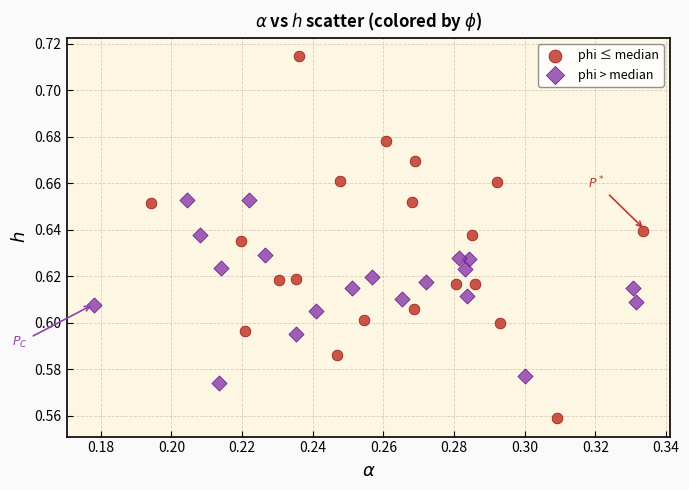

Which series has the largest Y range (max minus min)?

phi ≤ median